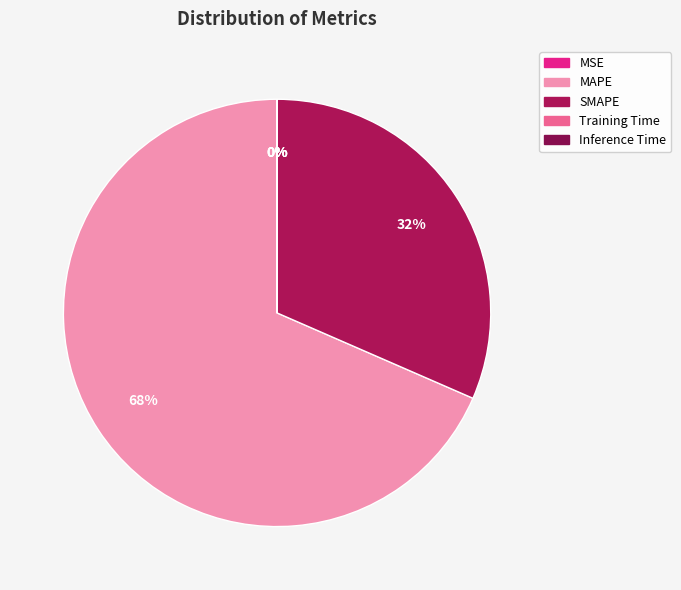

What is the total percentage of MSE and MAPE?

68.5%